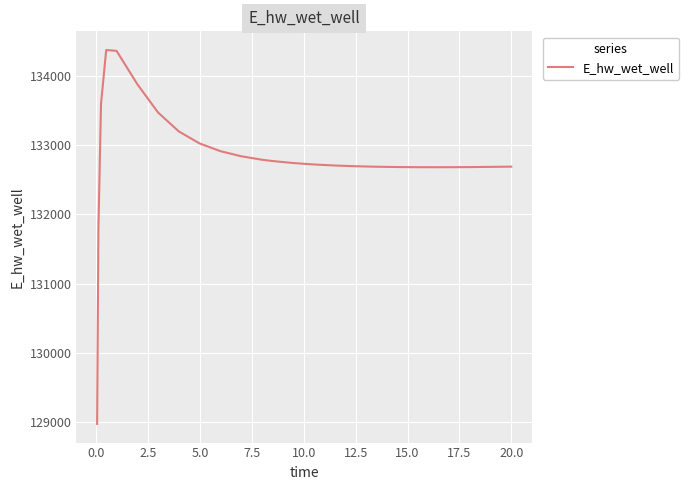

What is the difference between the maximum and minimum values?

5398.1